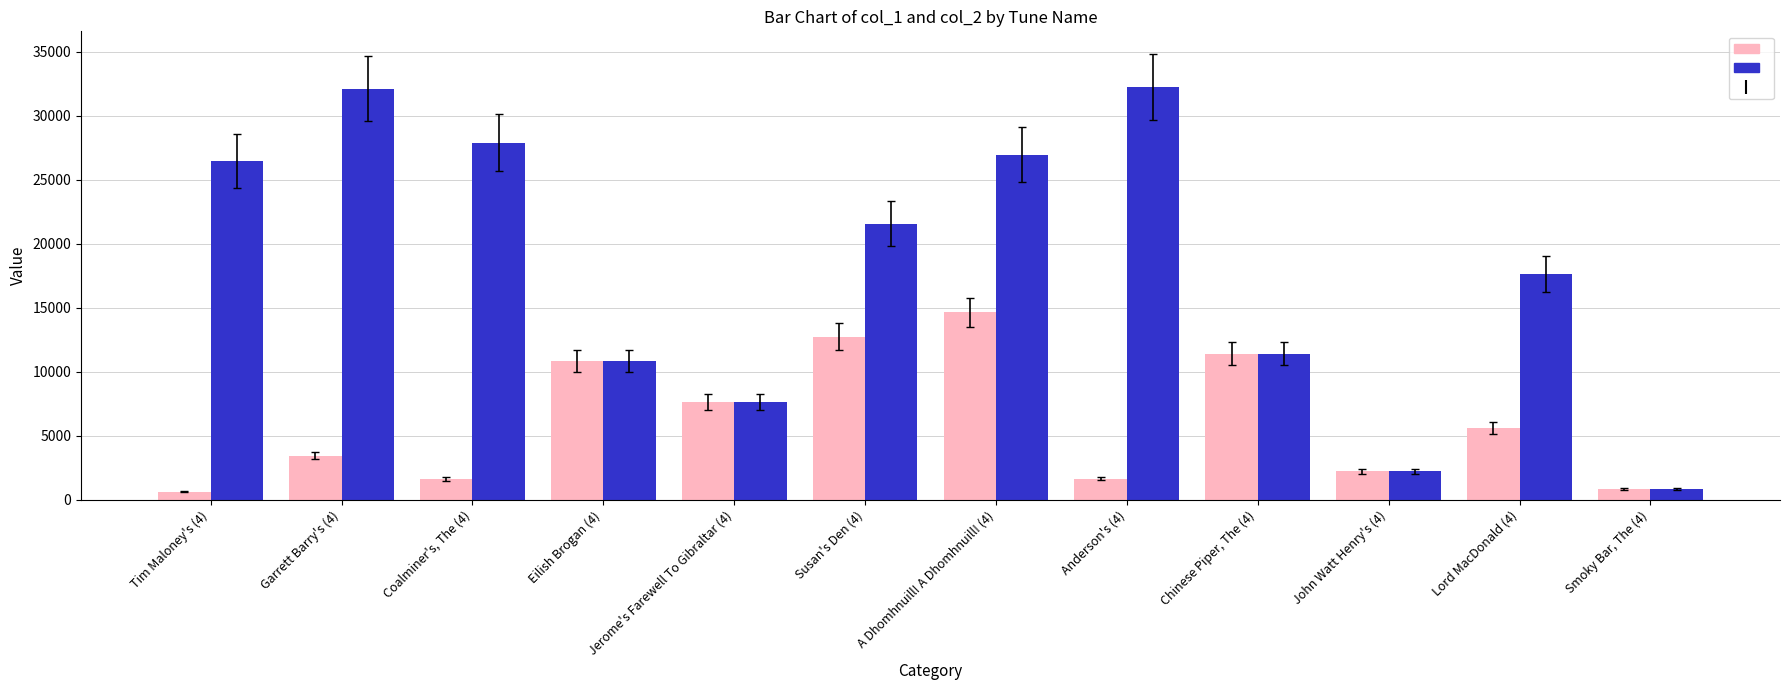

What is the label of the 6th bar from the left?

Susan's Den (4)